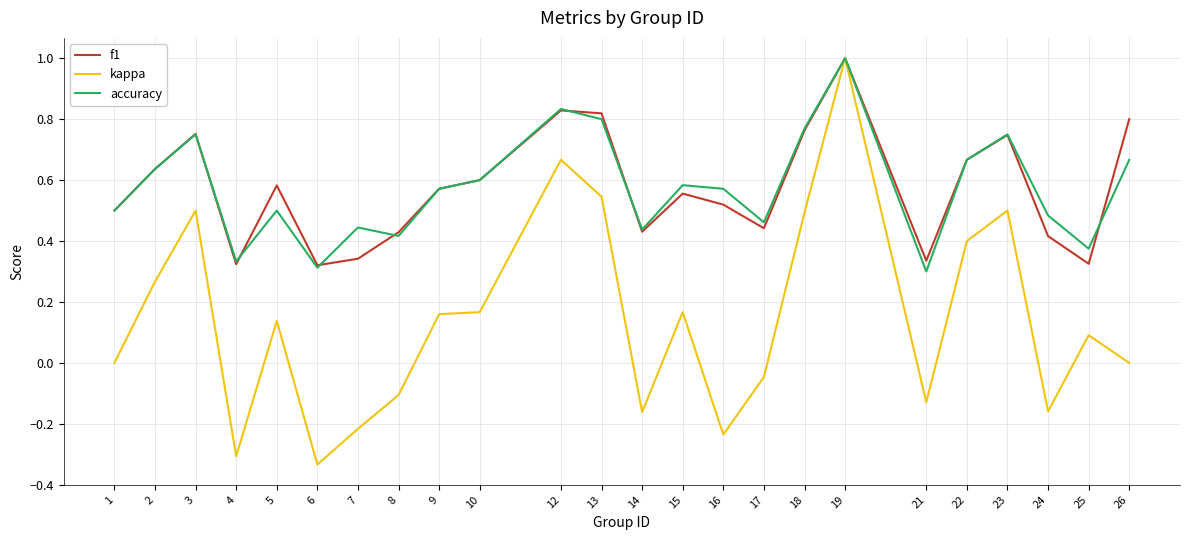

Which series has the widest spread of values?

kappa